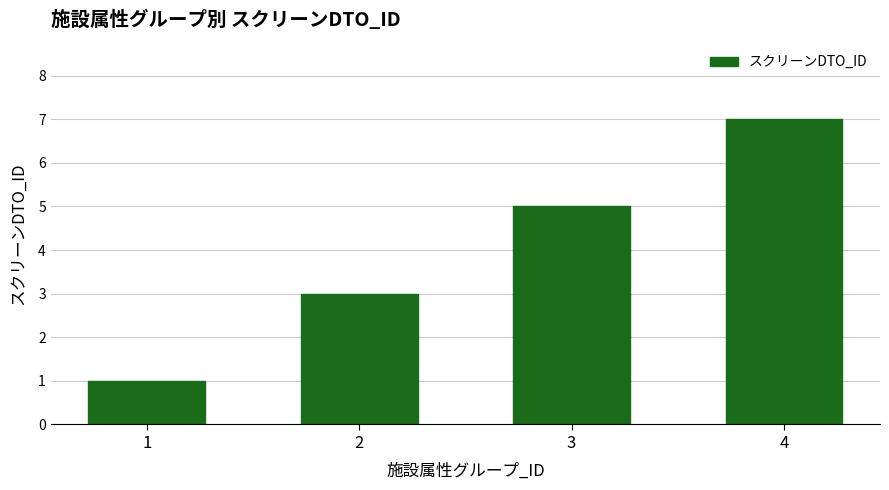

Rank the categories by value from lowest to highest.

1, 2, 3, 4